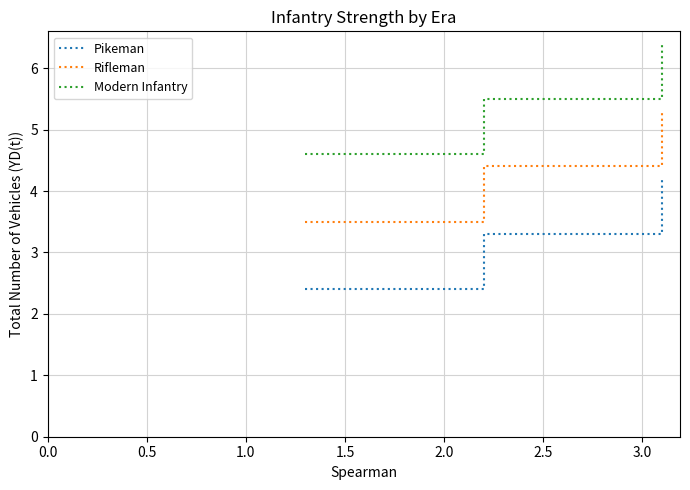

What are all the series names shown in the legend?

Pikeman, Rifleman, Modern Infantry